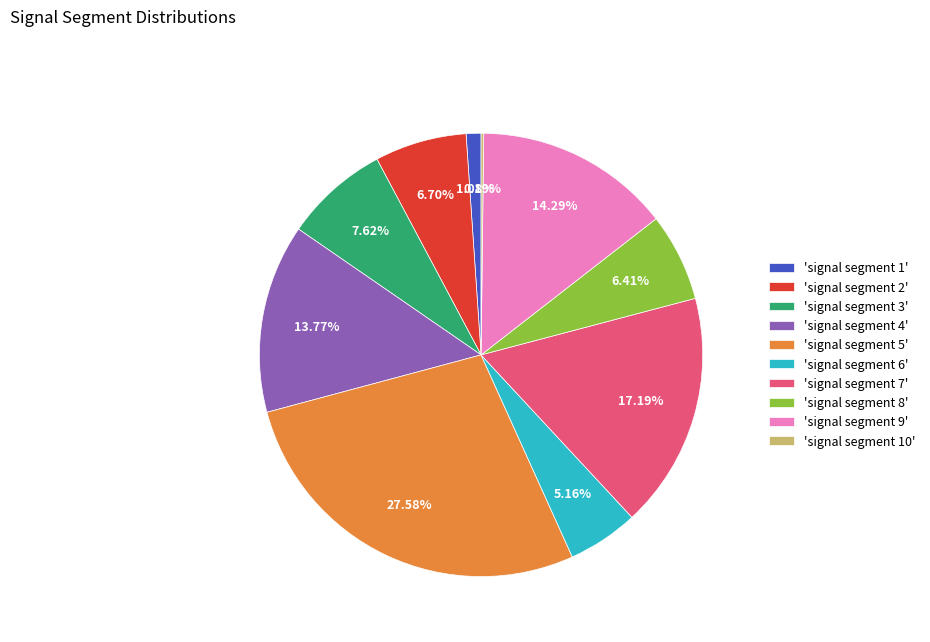

What is the largest slice in the pie chart?

'signal segment 5'